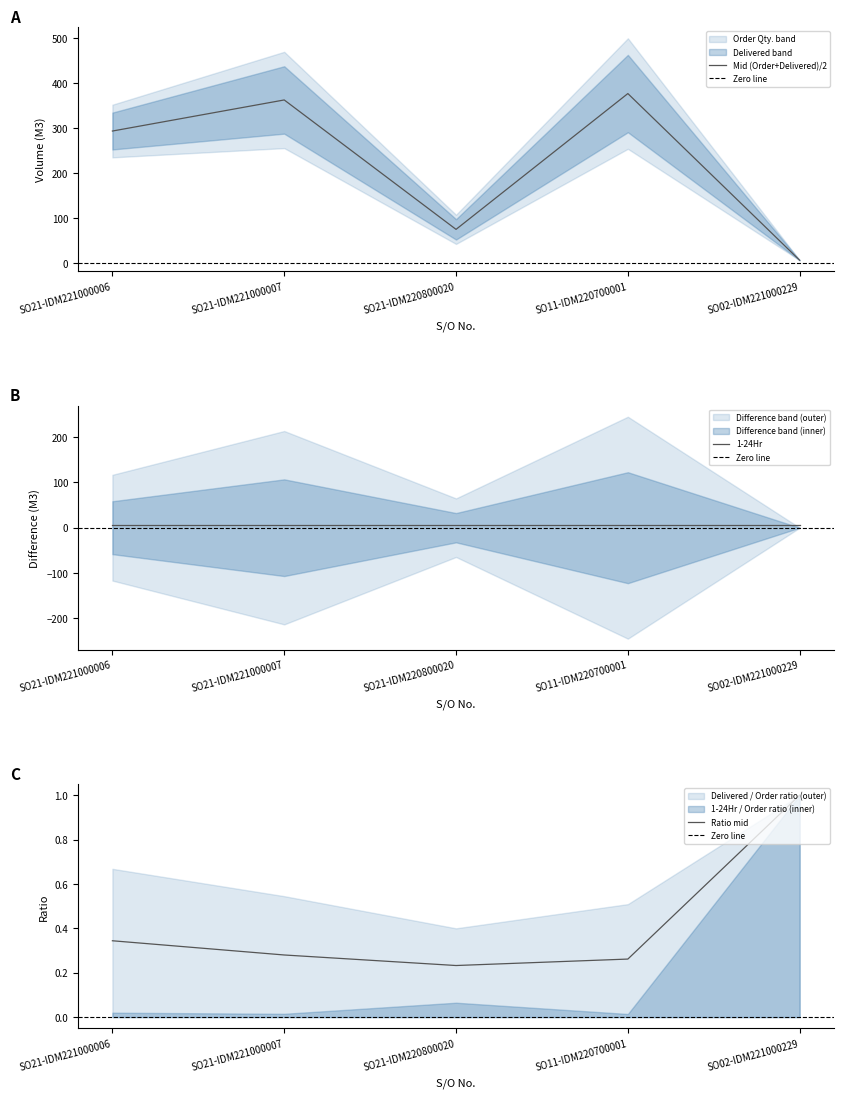

The Mid (Order+Delivered)/2 series shows 294.0 at SO21-IDM221000006. True or false?

True